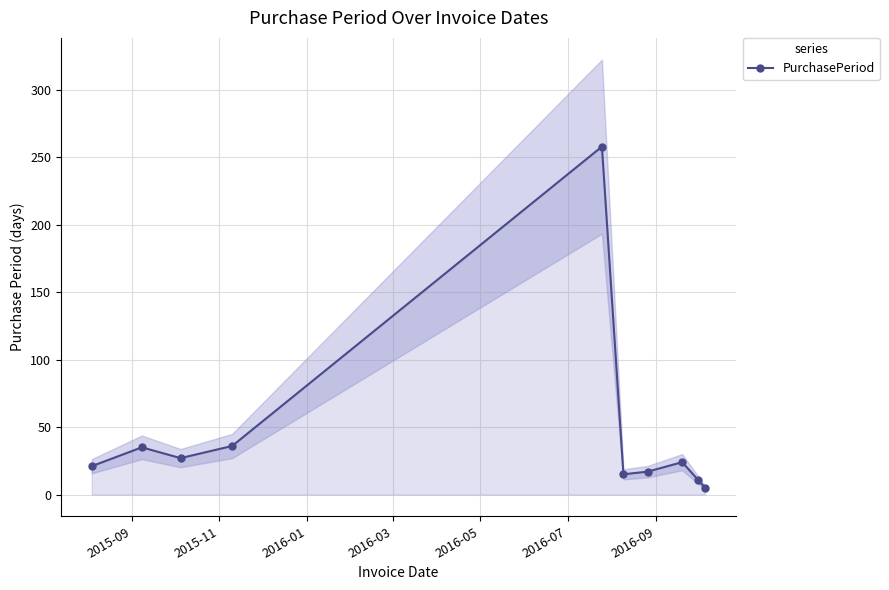

True or false: PurchasePeriod has more than 0 interior local peaks.

True